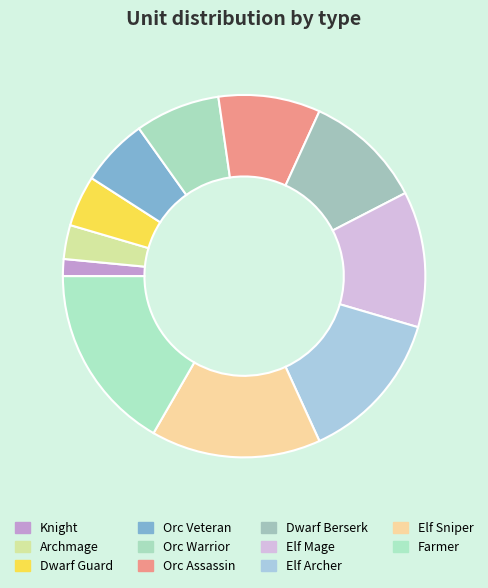

To the nearest percent, what is the difference between the Elf Archer and Elf Mage slice percentages?

2%